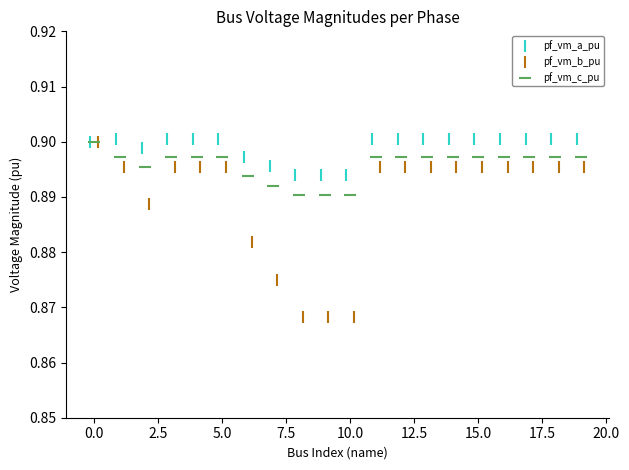

Which series contains the lowest Y value?

pf_vm_b_pu